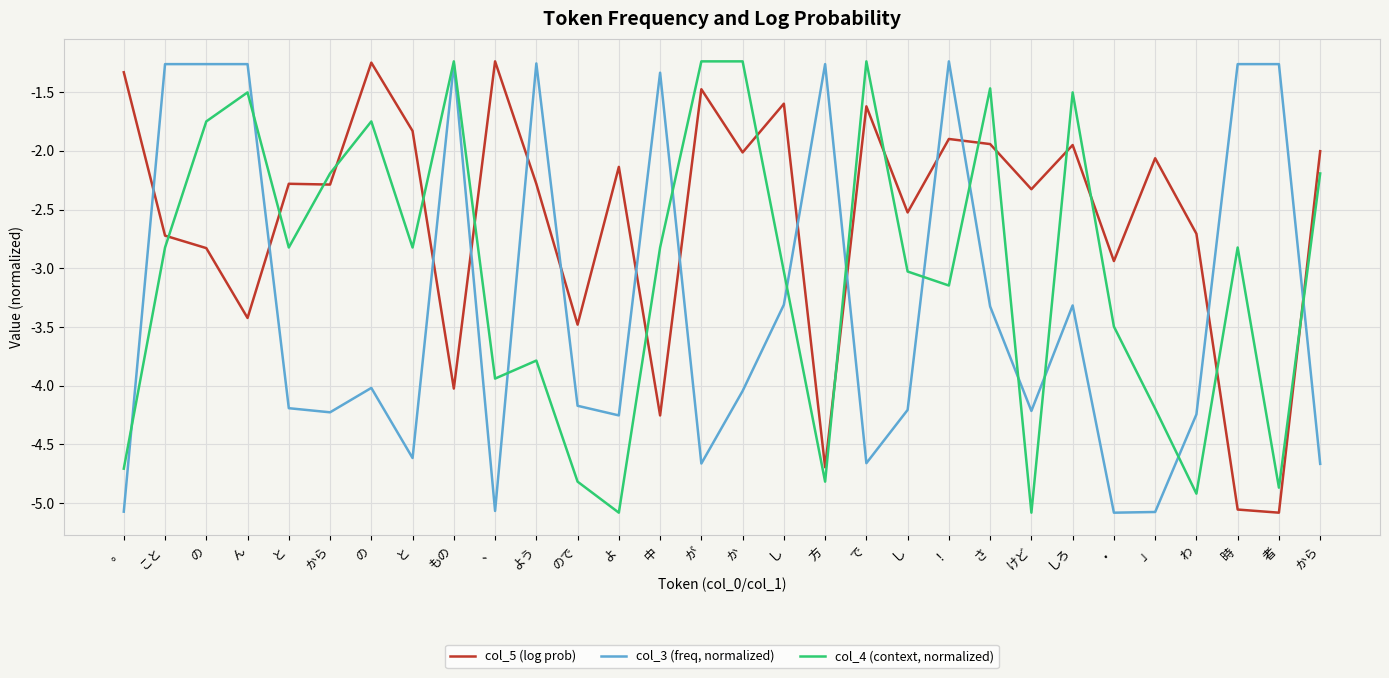

Between か and しろ, which series saw the biggest shift?

col_3 (freq, normalized)